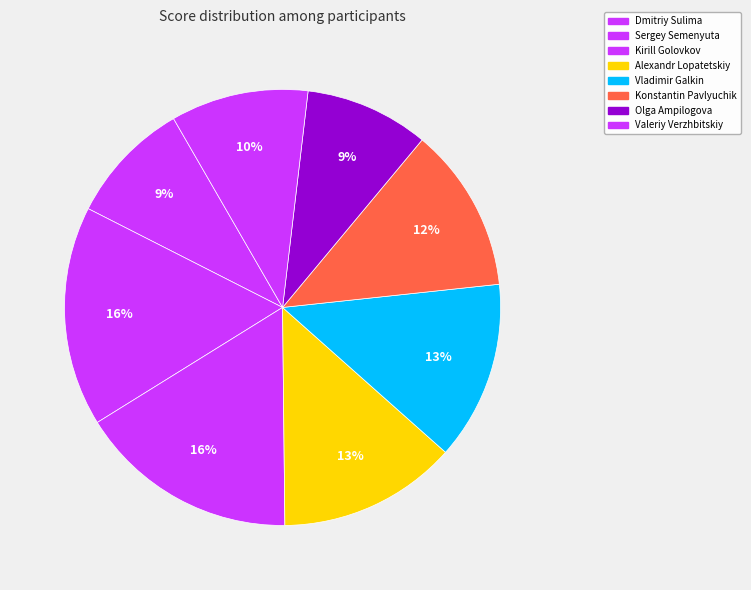

What is the change in value from Kirill Golovkov to Konstantin Pavlyuchik?

-0.1